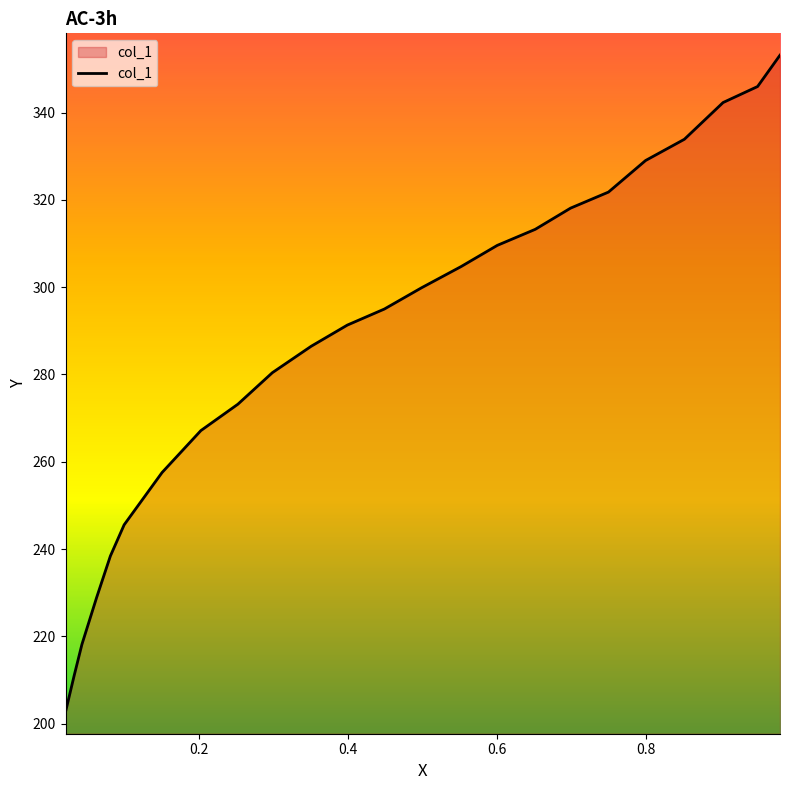

What is the smallest value displayed?

202.7